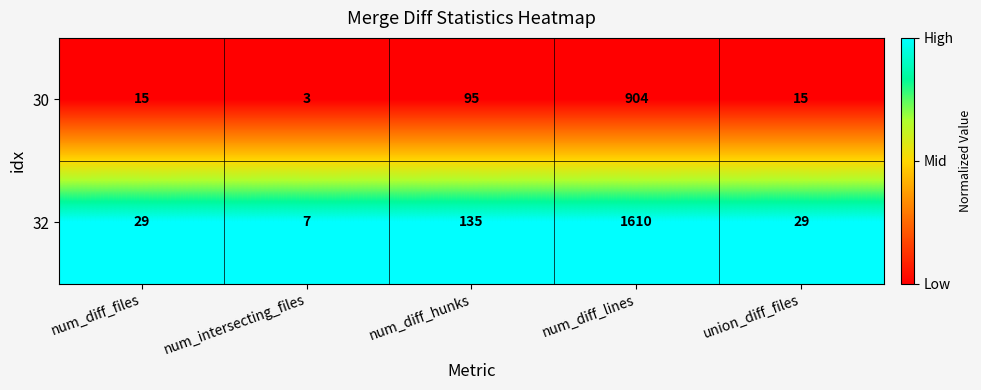

Reading right to left, extract all data points from this chart.

30: union_diff_files=15	num_diff_lines=904	num_diff_hunks=95	num_intersecting_files=3	num_diff_files=15
32: union_diff_files=29	num_diff_lines=1610	num_diff_hunks=135	num_intersecting_files=7	num_diff_files=29